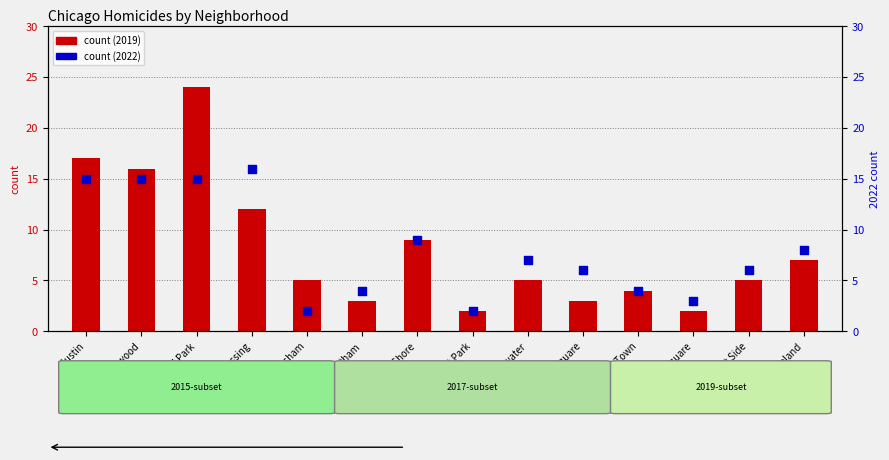

Which series has the largest total across all categories?

count